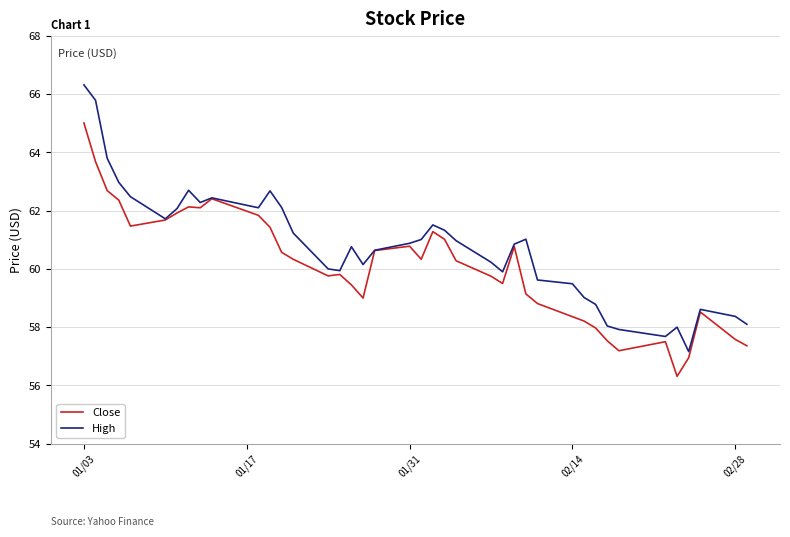

Which series has the largest total across all categories?

High